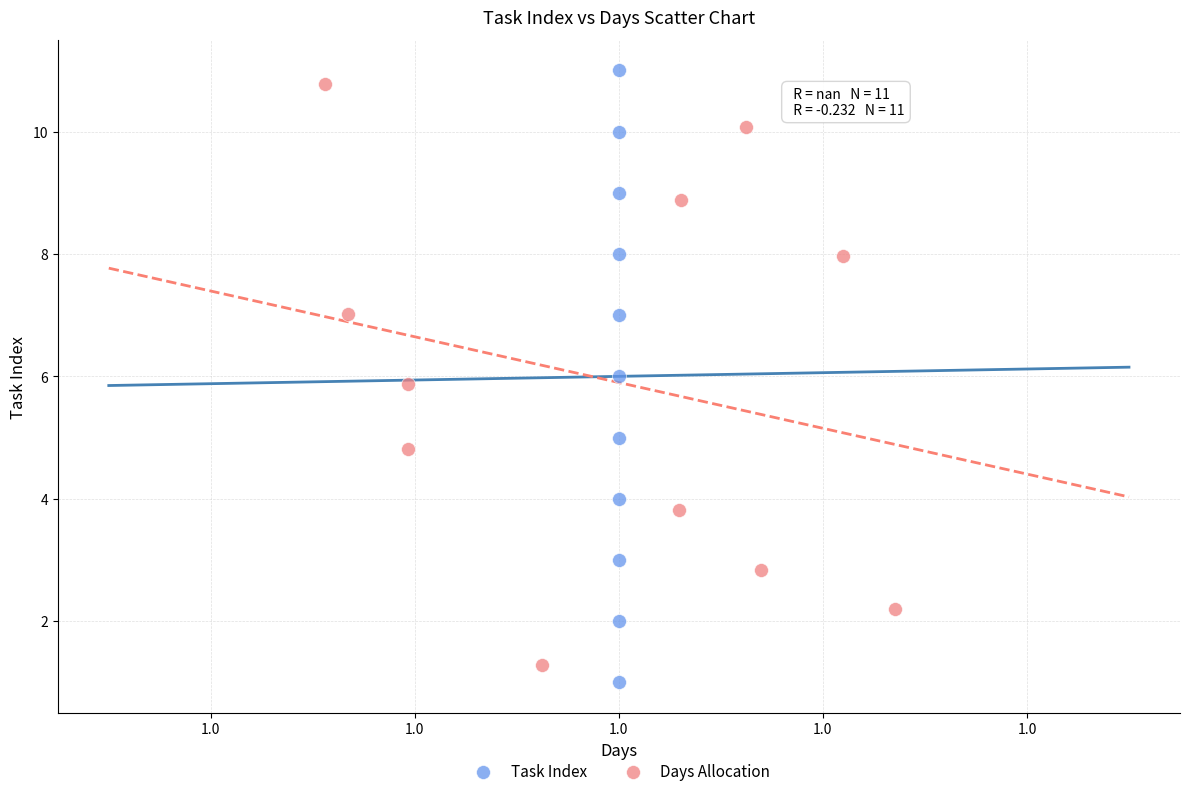

Which series reaches the maximum Y coordinate?

Task Index